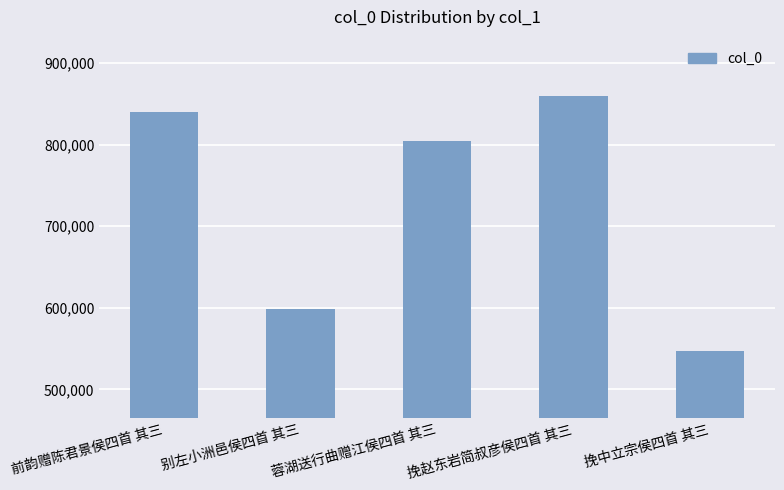

Which has a higher value, 挽赵东岩简叔彦侯四首 其三 or 别左小洲邑侯四首 其三?

挽赵东岩简叔彦侯四首 其三